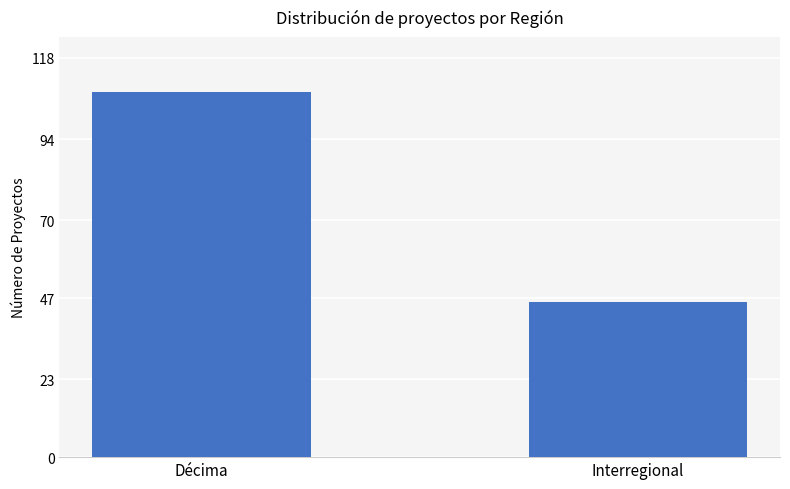

At which category does the chart reach its peak across all series?

Décima